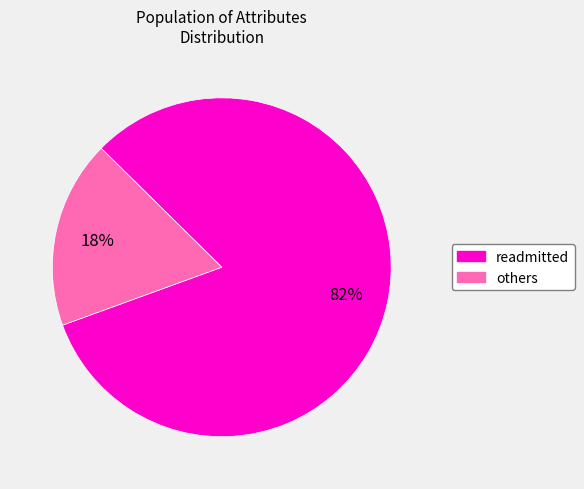

Is there a majority slice in this chart?

Yes